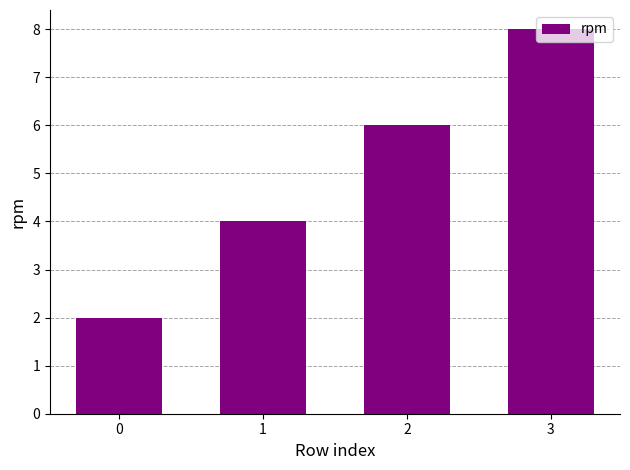

At which category does the chart reach its peak across all series?

3